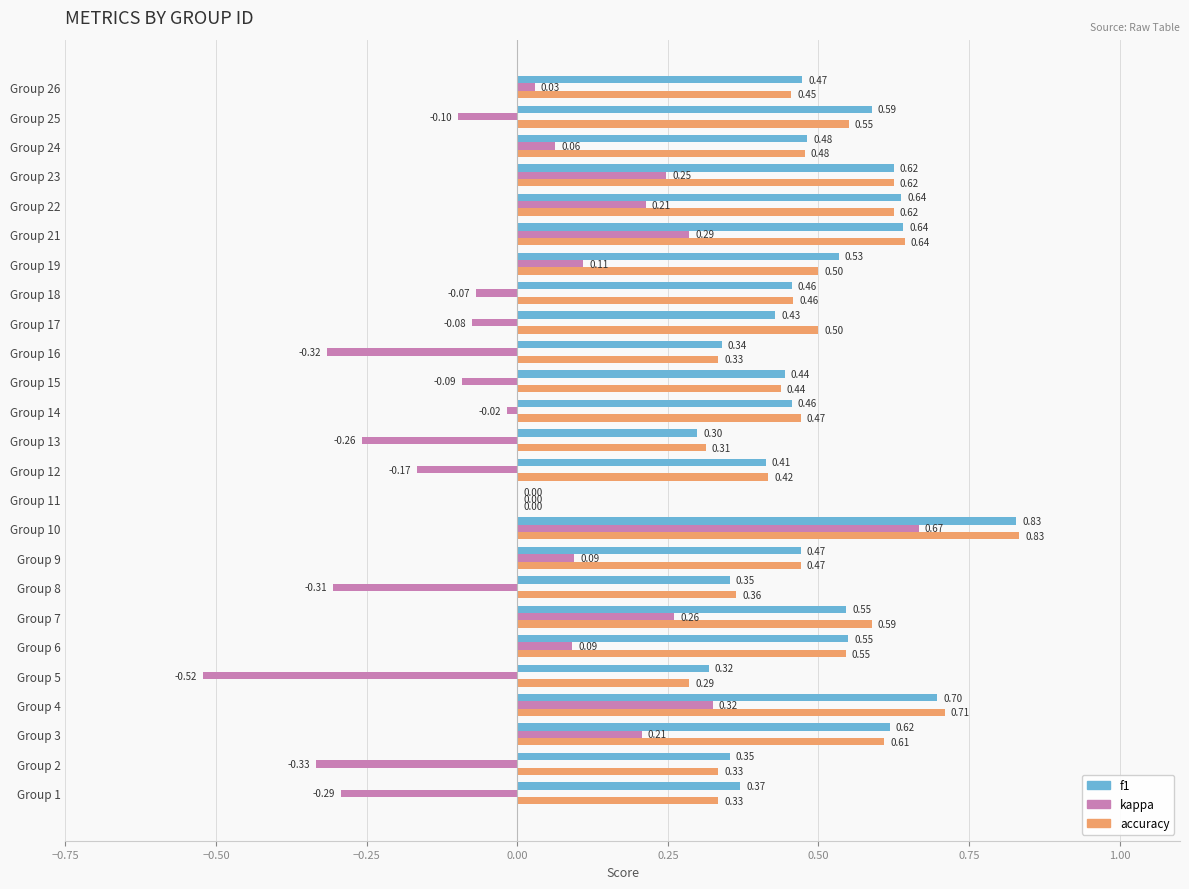

What is the sum of the accuracy values at Group 9 and Group 19?

1.0